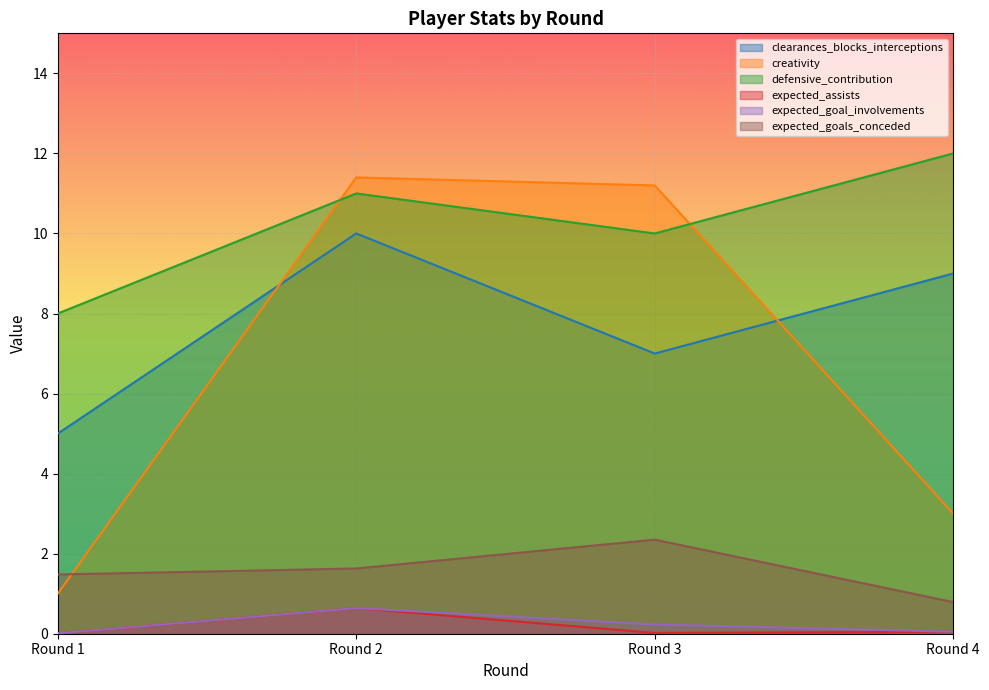

How many interior local peaks does the expected_assists series have?

1